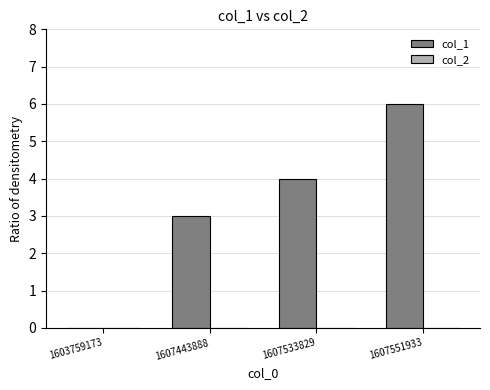

What is the sum of all values?

13